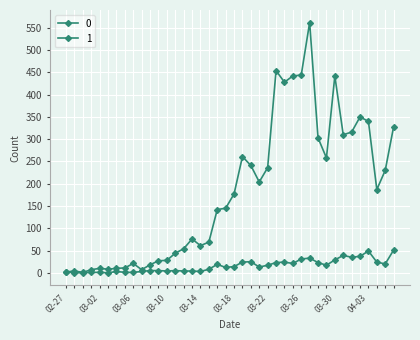

True or false: 0 and 1 cross at least once.

False